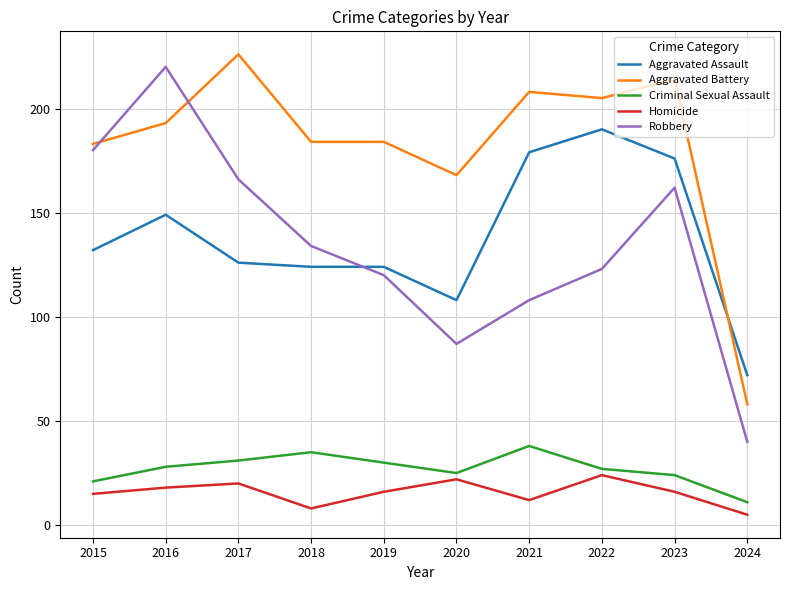

After their last crossing, which series has the higher values: Aggravated Assault or Robbery?

Aggravated Assault